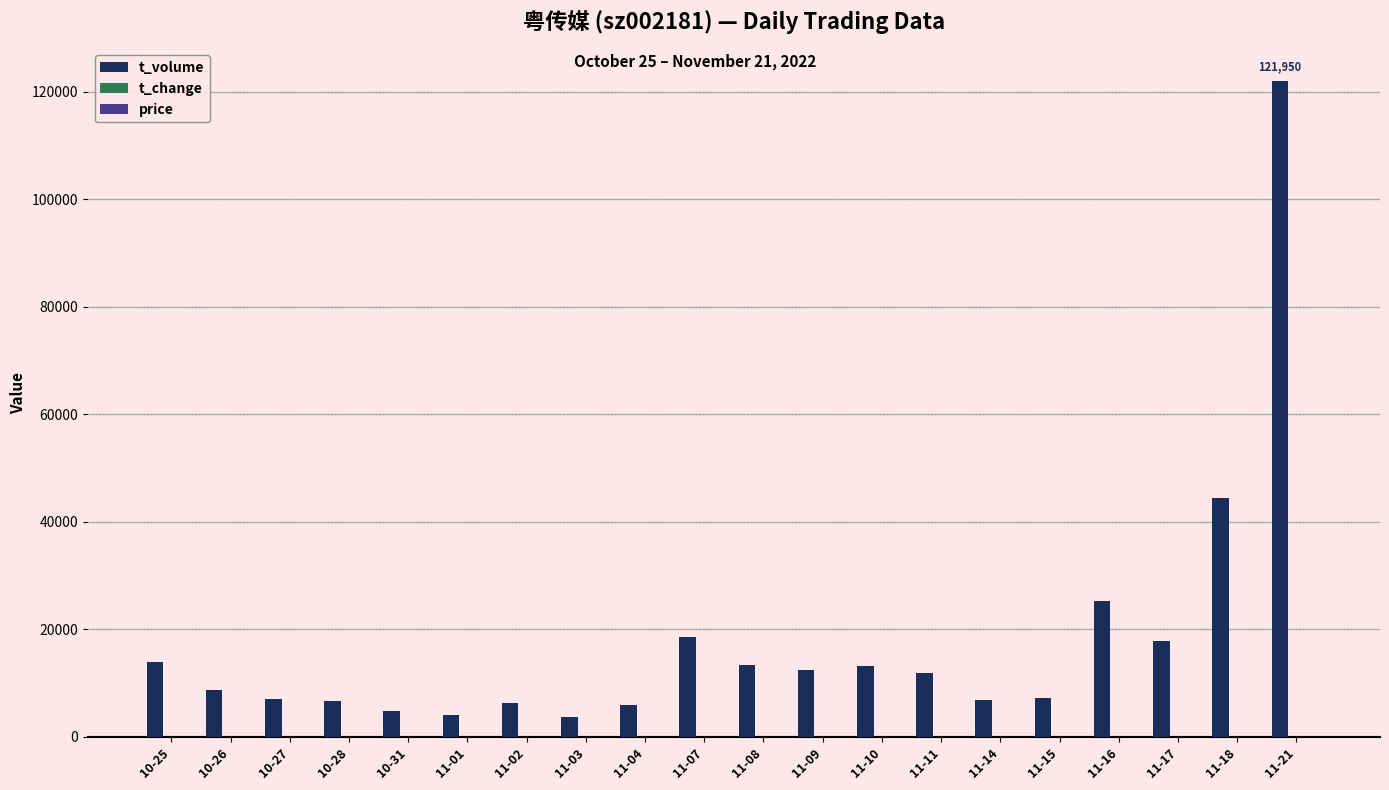

At which category is the sum across all series the highest?

11-21